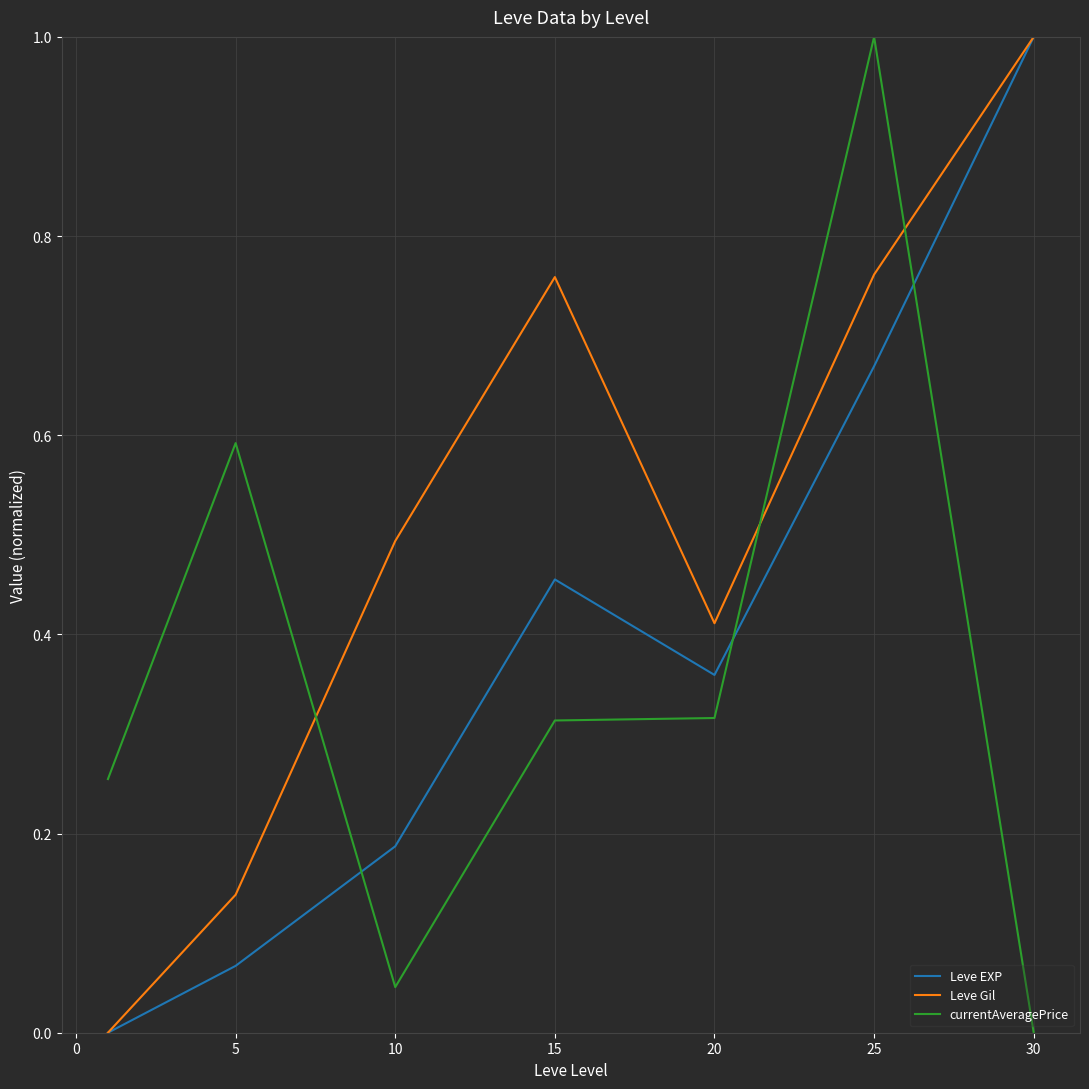

List the series in order of their overall mean, lowest first.

currentAveragePrice, Leve EXP, Leve Gil